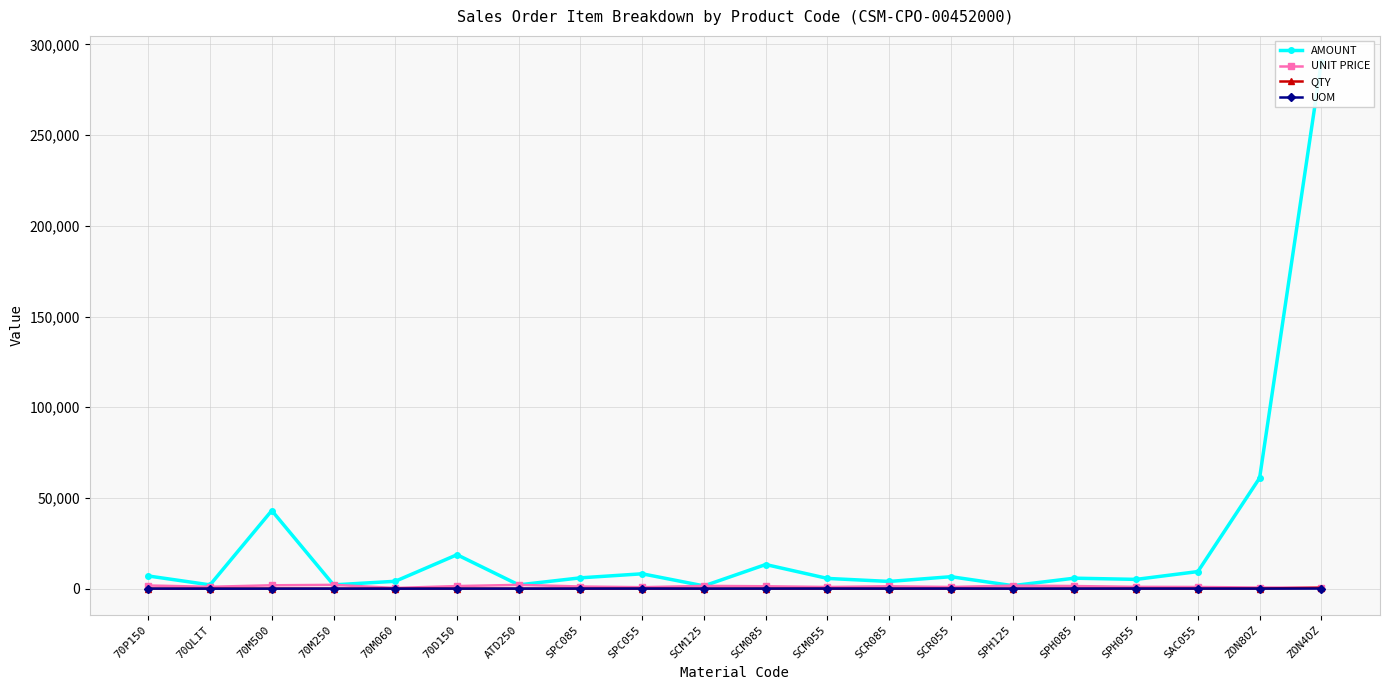

True or false: AMOUNT and UNIT PRICE intersect in this chart.

False